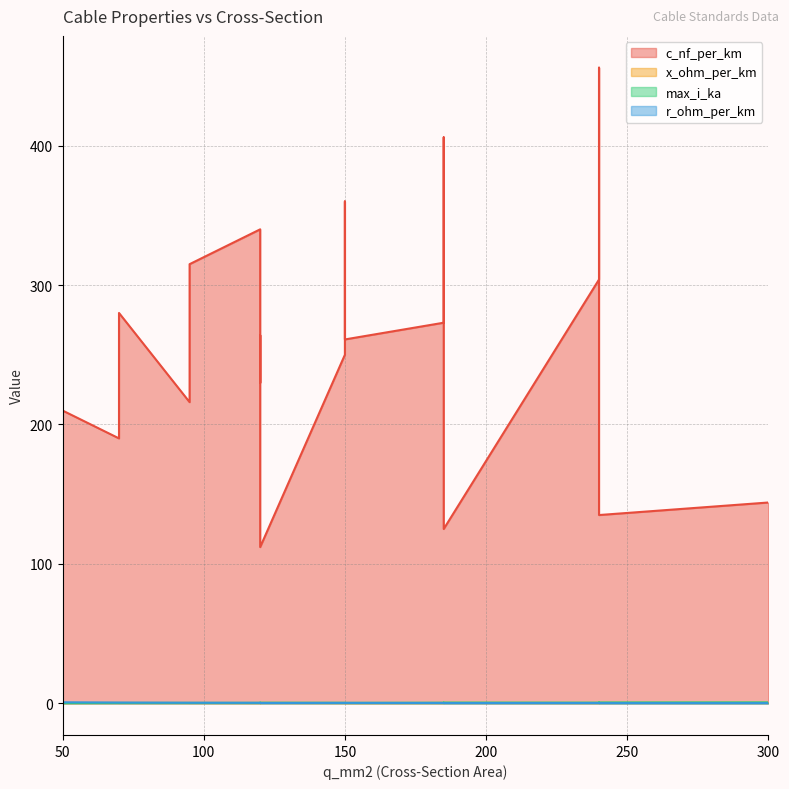

What is the spread (max minus min) of values at 150?

260.9